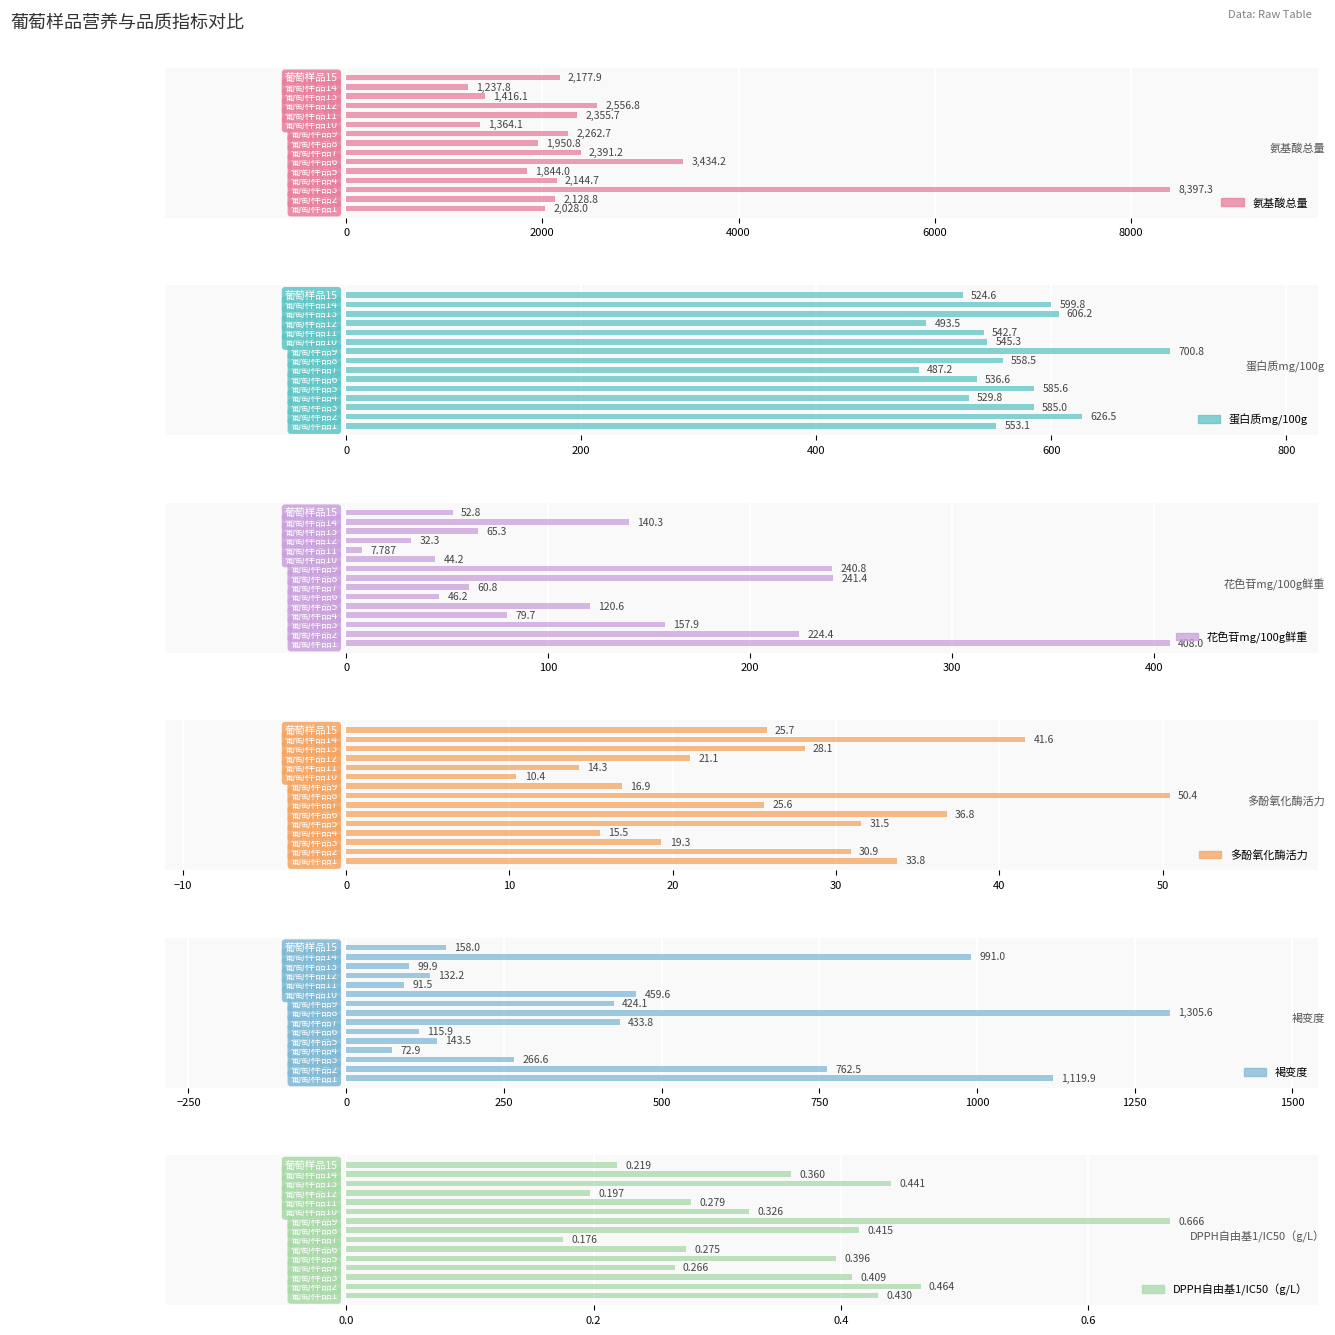

What is the smallest value displayed?

0.2